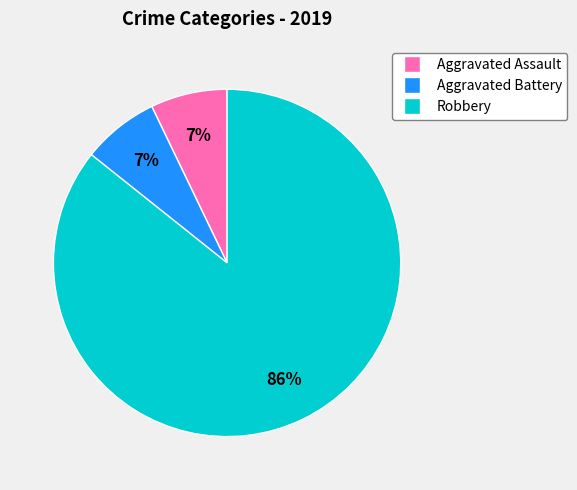

Between Aggravated Assault and Robbery, which is larger?

Robbery